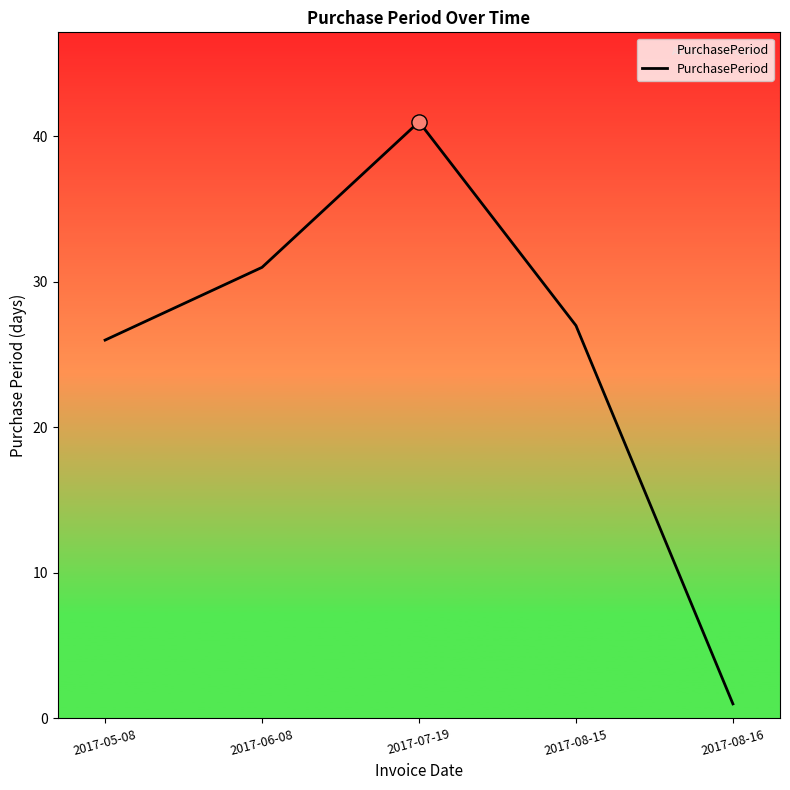

What is the ratio of the value at 2017-08-15 to the value at 2017-05-08?

1.0